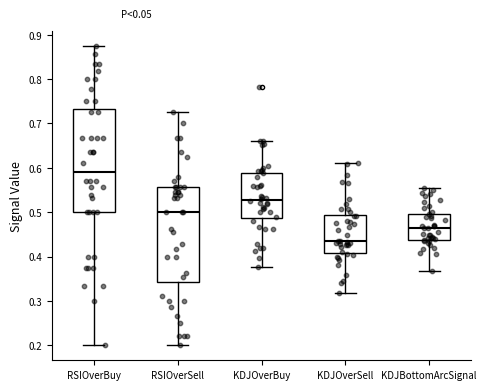

Reading left to right, transcribe this box plot: for each box, give where its median line is, the range the box spans, and where its two whiskers end, as read against the y-axis. The values are not printed on the chart, so give them approximately, as read against the axis.

RSIOverBuy: median 0.59, box 0.50 to 0.73, whiskers 0.20 to 0.88
RSIOverSell: median 0.50, box 0.34 to 0.56, whiskers 0.20 to 0.73
KDJOverBuy: median 0.53, box 0.49 to 0.59, whiskers 0.38 to 0.66
KDJOverSell: median 0.44, box 0.41 to 0.49, whiskers 0.32 to 0.61
KDJBottomArcSignal: median 0.47, box 0.44 to 0.50, whiskers 0.37 to 0.55